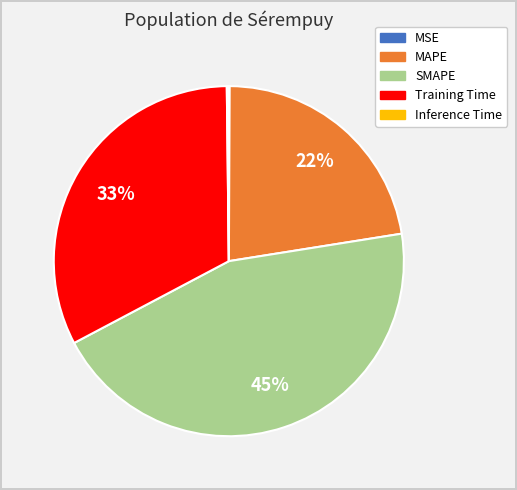

Is Training Time the majority of the pie?

No